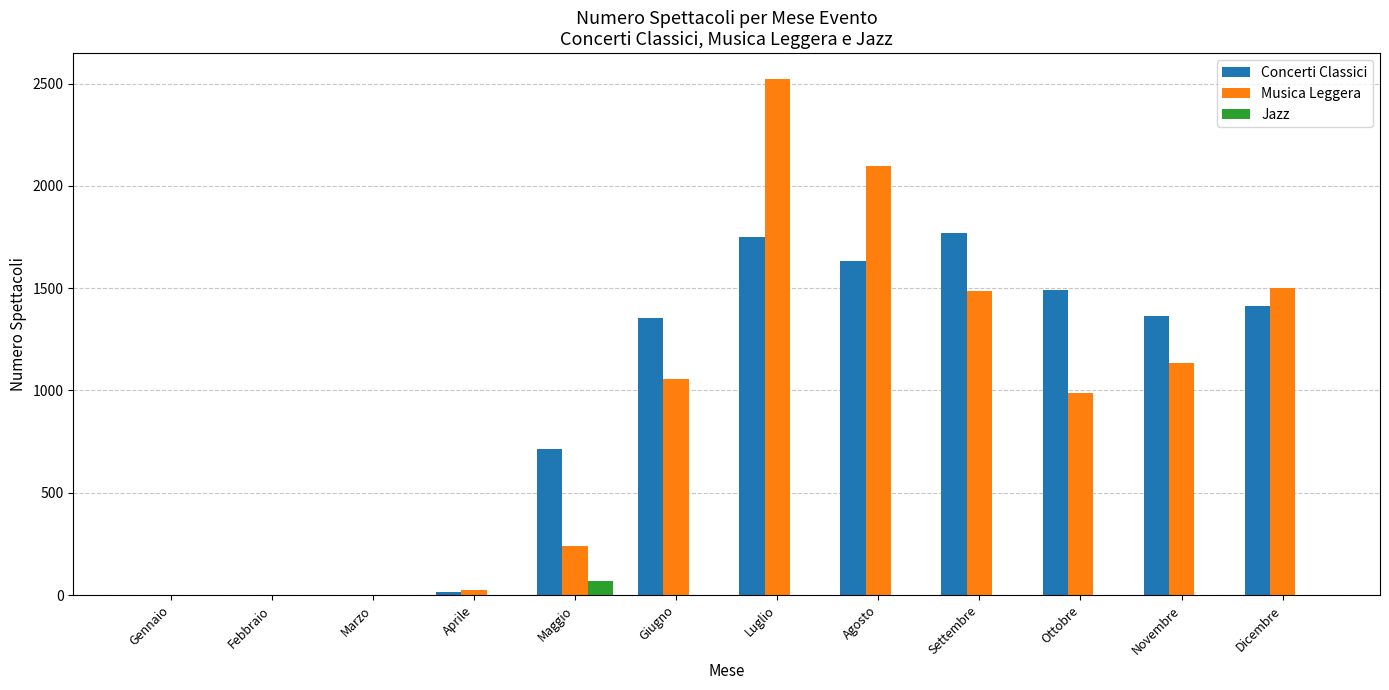

Which series changed the most between Febbraio and Luglio?

Musica Leggera